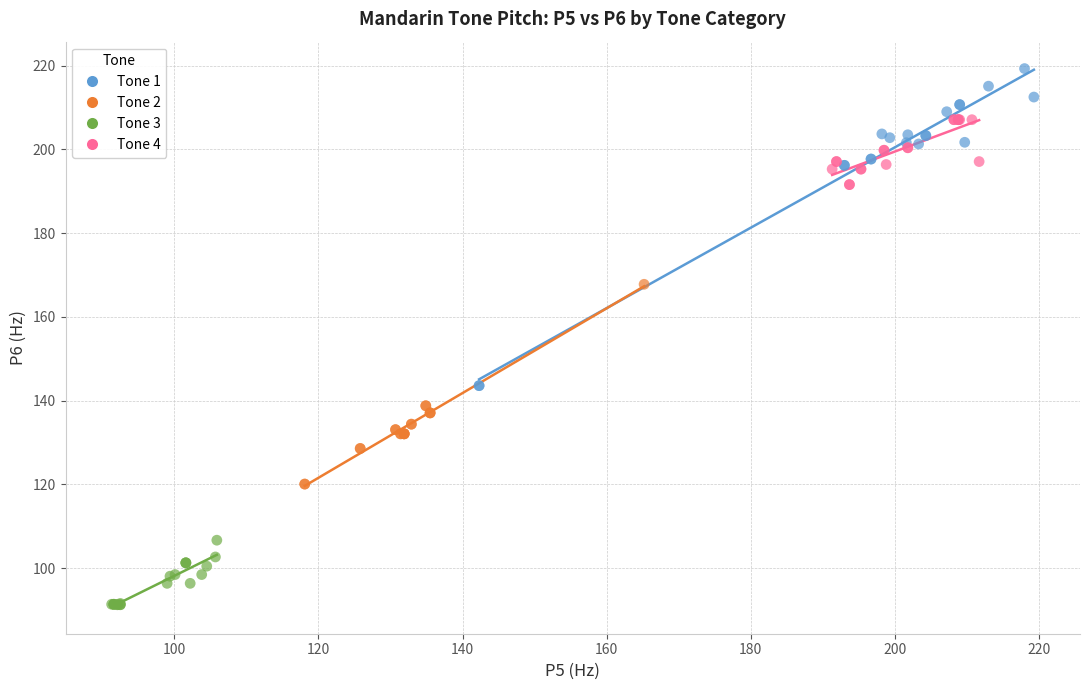

Which series contains the highest Y value?

Tone 1